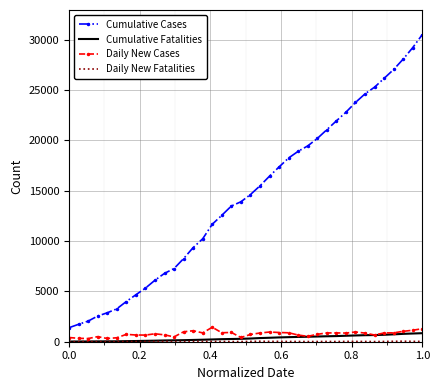

Which series has the largest total across all categories?

Cumulative Cases